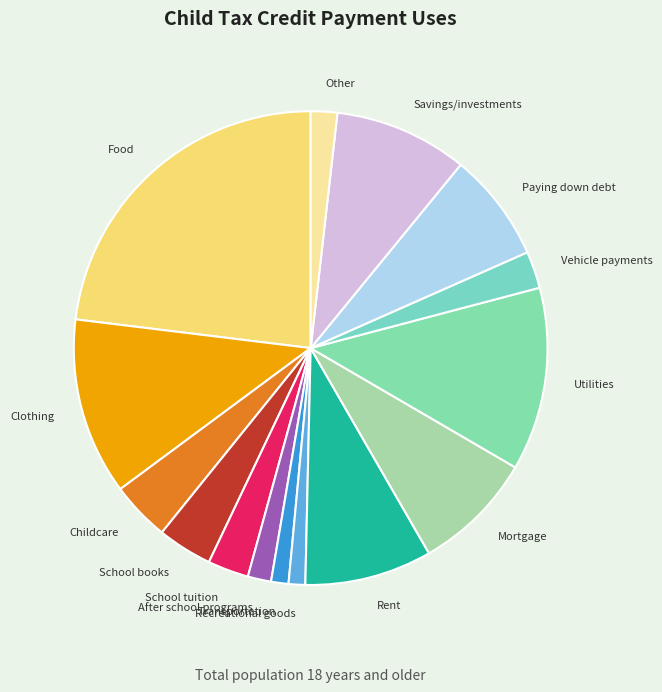

The Rent slice represents 9% of the pie. True or false?

True